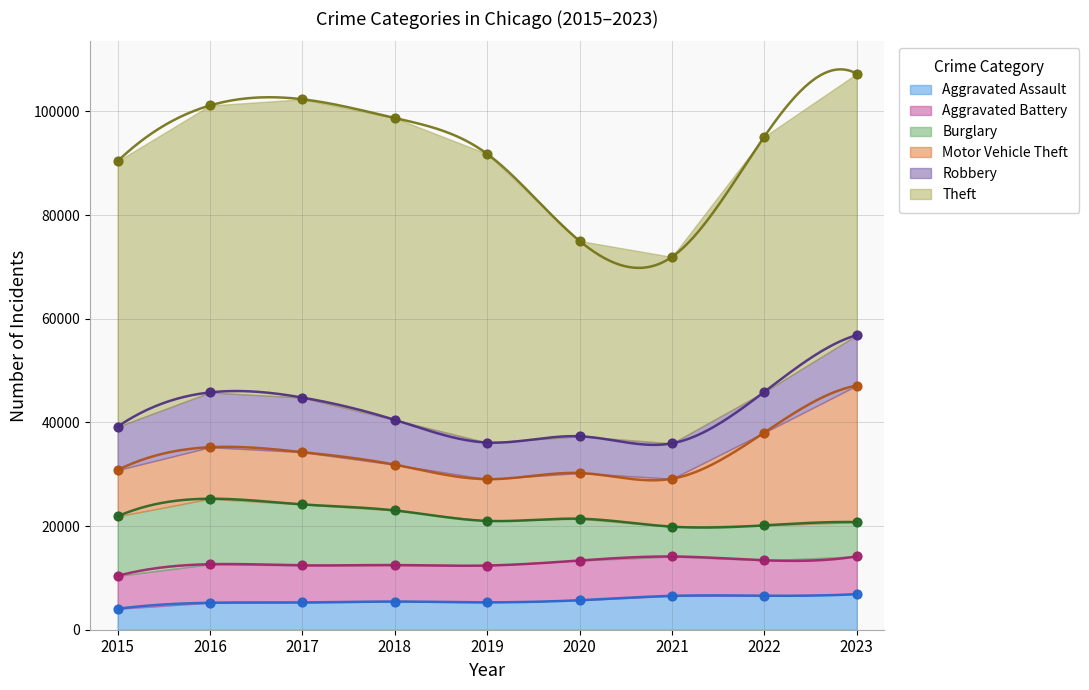

Which series reaches the maximum Y coordinate?

Theft